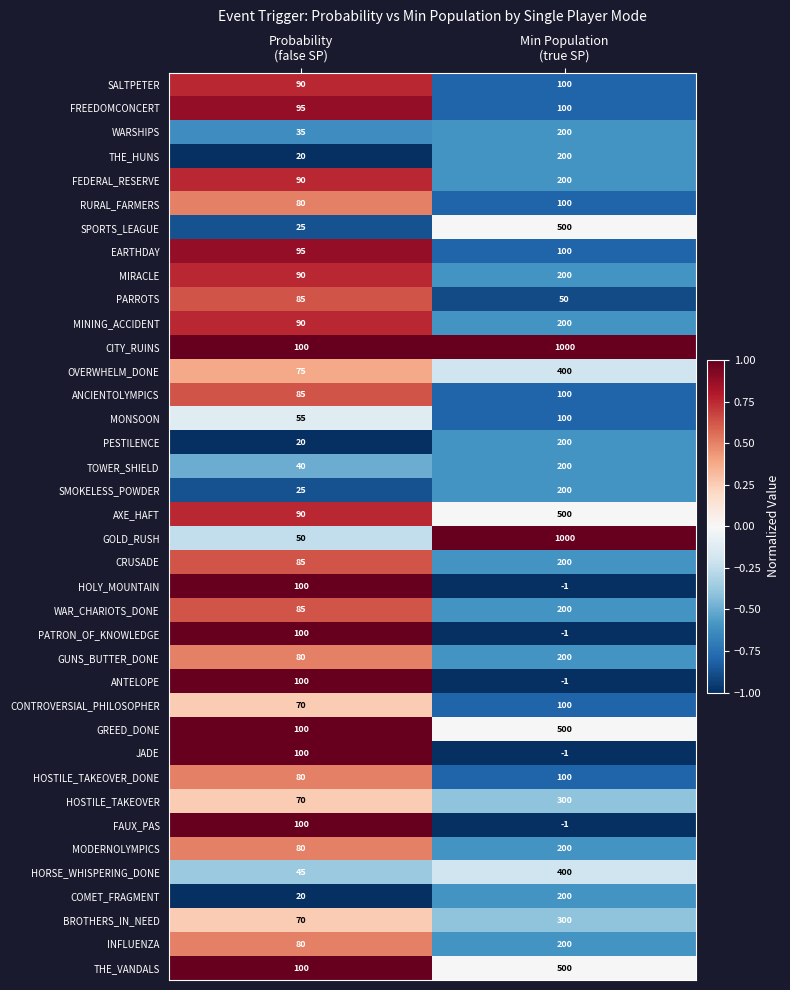

Which series has the largest total across all categories?

CITY_RUINS